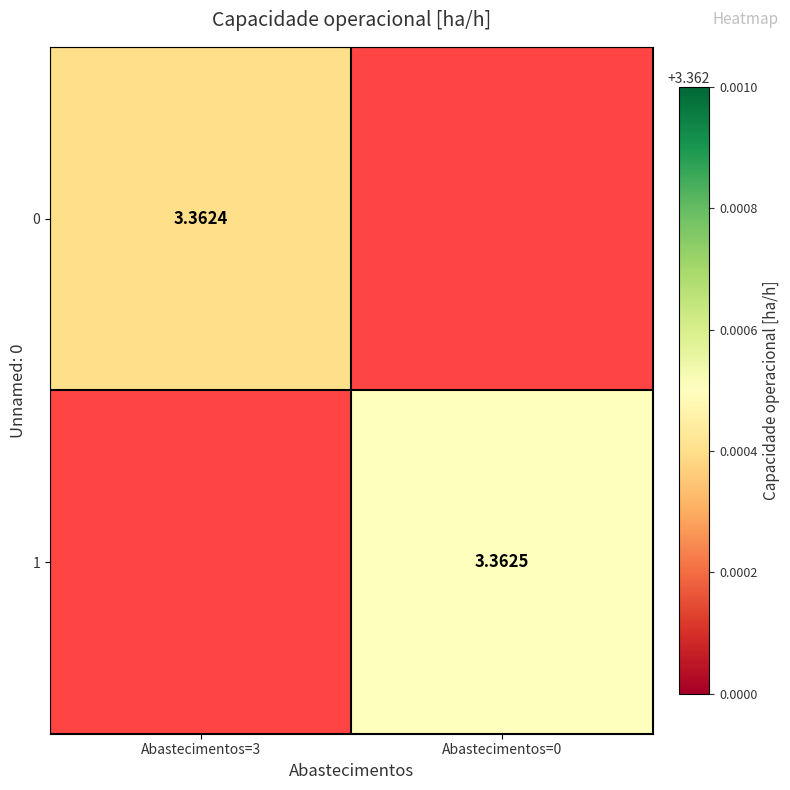

Is the value of 0 at Abastecimentos=3 greater than the value of 1 at Abastecimentos=0?

No